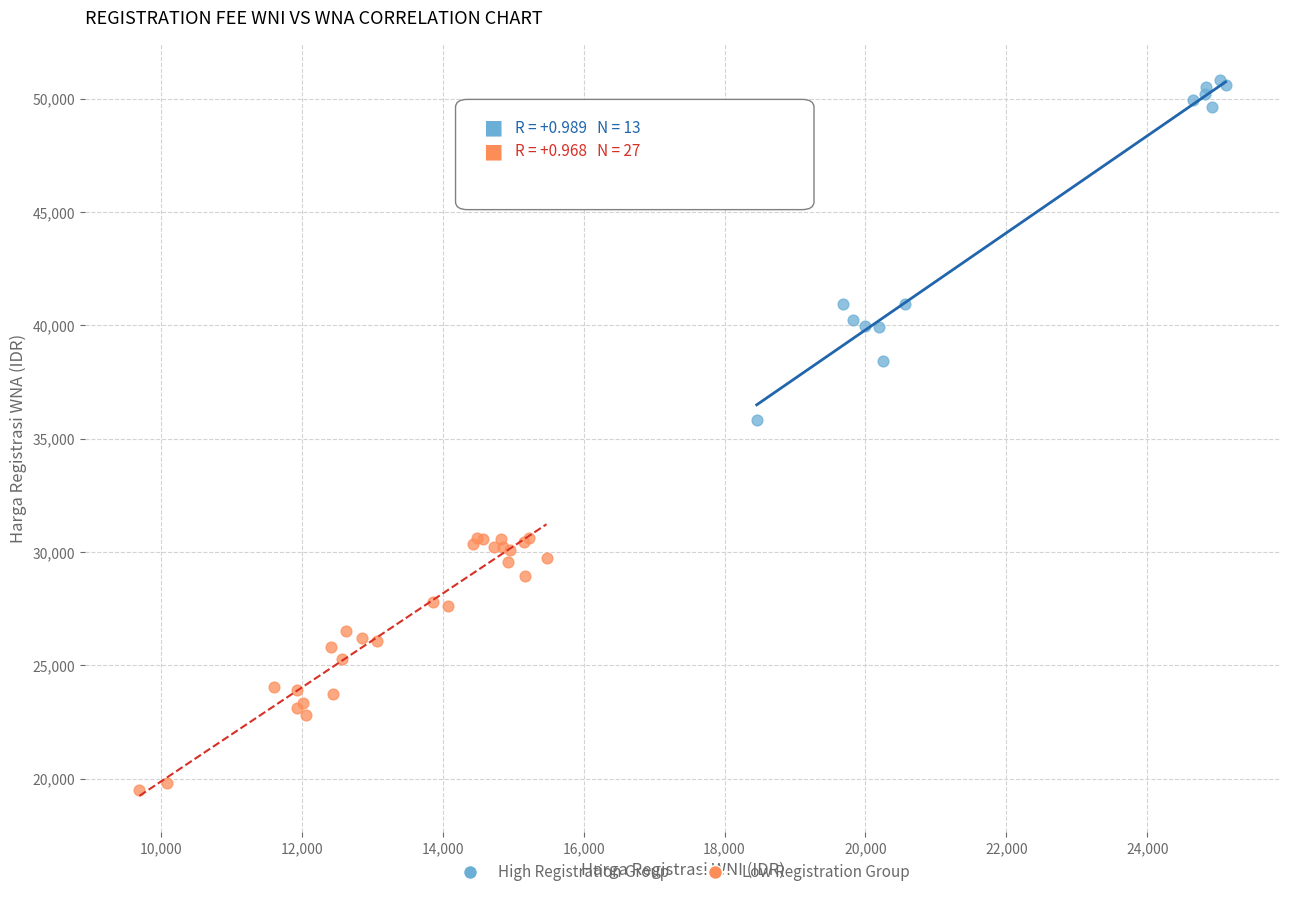

Which series reaches the minimum Y coordinate?

Low Registration Group